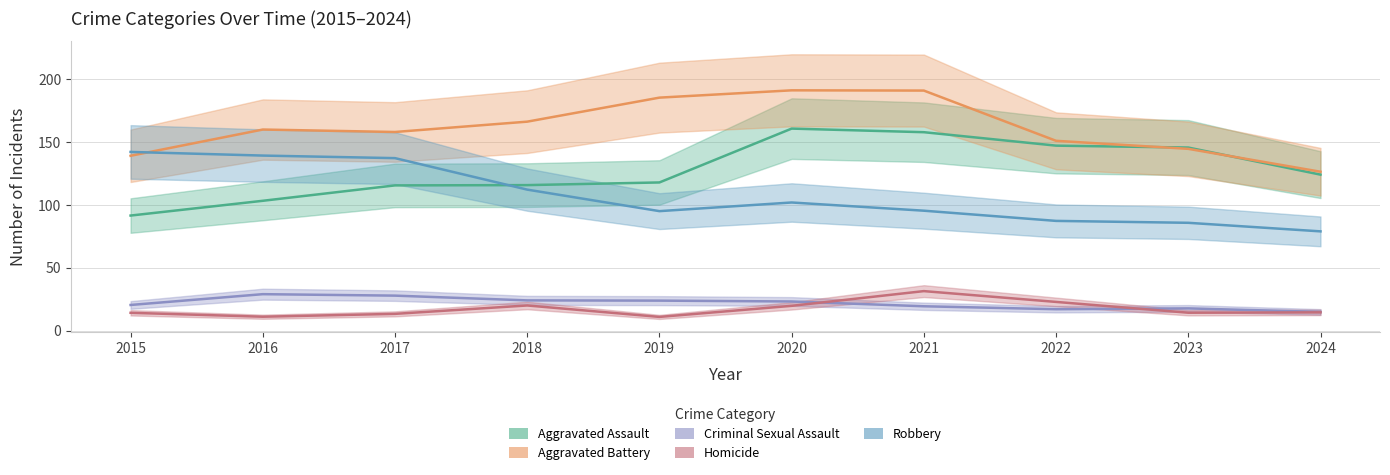

Between 2020 and 2022, which series saw the biggest shift?

Aggravated Battery